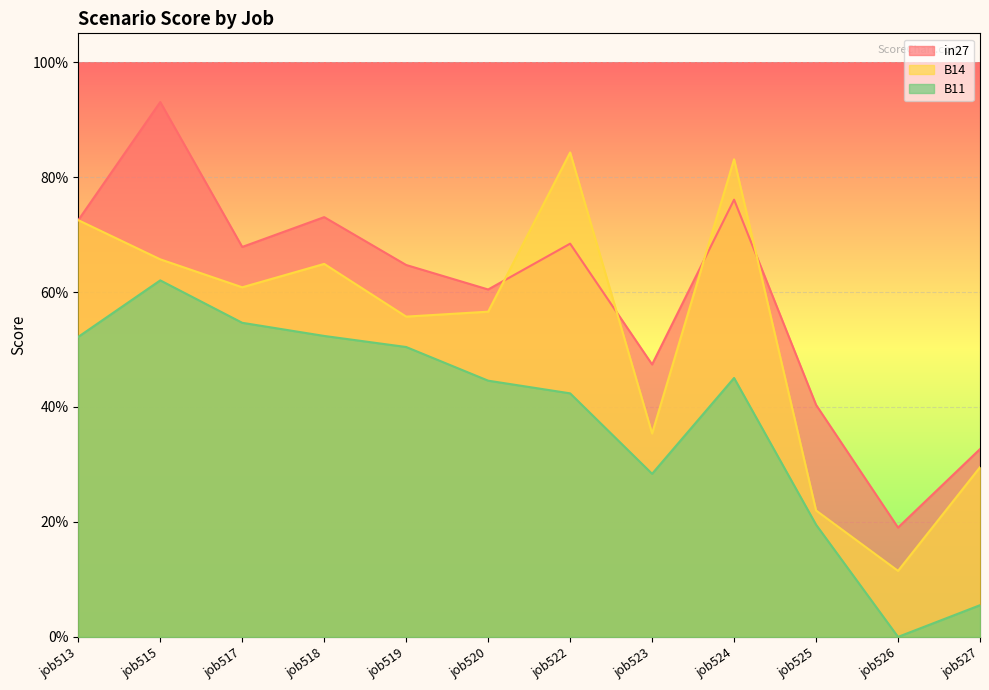

Reading left to right, transcribe all the data shown in this chart.

in27: 0.7	0.9	0.7	0.7	0.6	0.6	0.7	0.5	0.8	0.4	0.2	0.3
B14: 0.7	0.7	0.6	0.6	0.6	0.6	0.8	0.4	0.8	0.2	0.1	0.3
B11: 0.5	0.6	0.5	0.5	0.5	0.4	0.4	0.3	0.5	0.2	0.0	0.1